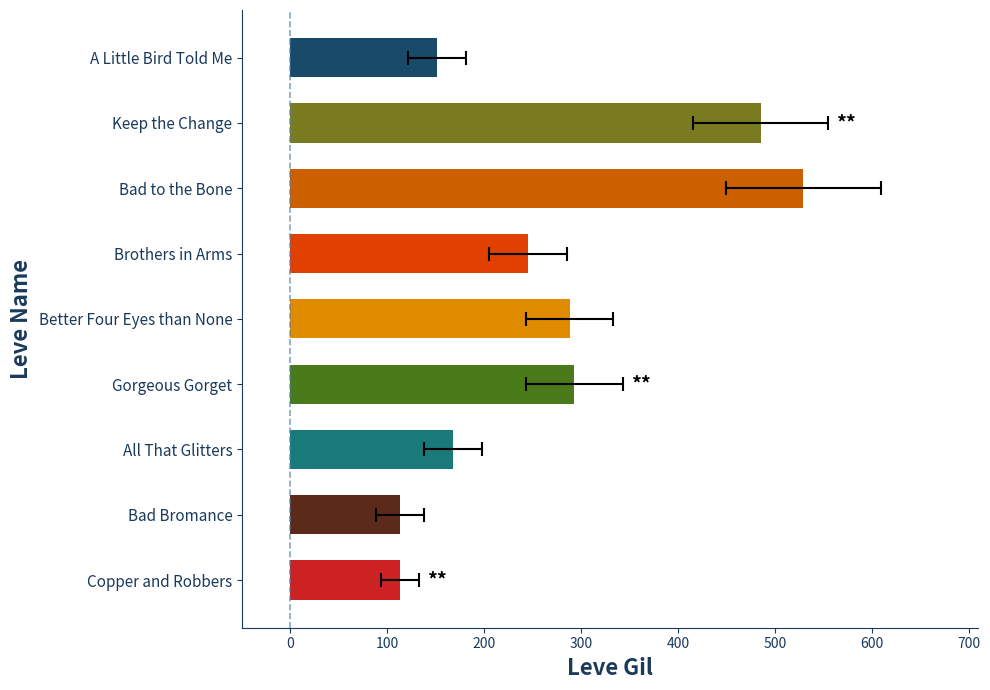

Are the bars grouped side by side (vs. stacked)?

No